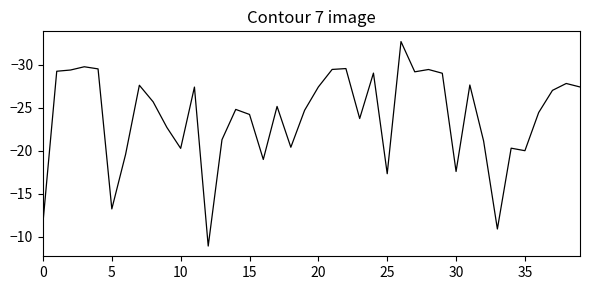

What is the minimum value shown in the chart?

-32.7